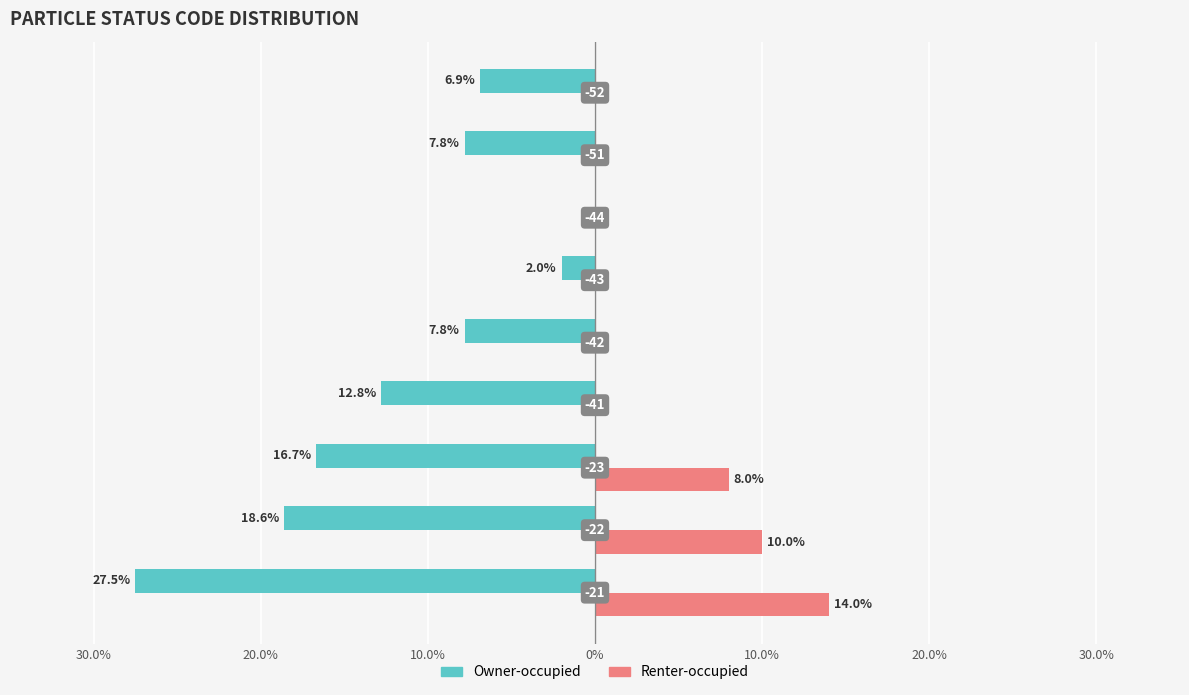

How many Renter-occupied values are between 0 and 8?

7